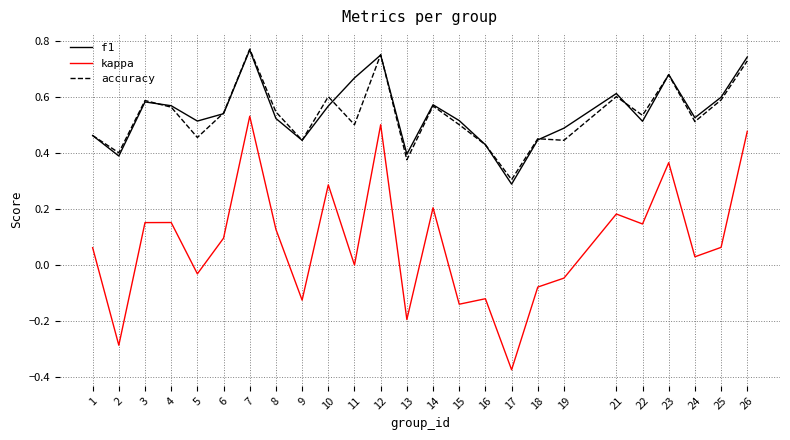

Is it true that accuracy equals 0.4 at 16?

True